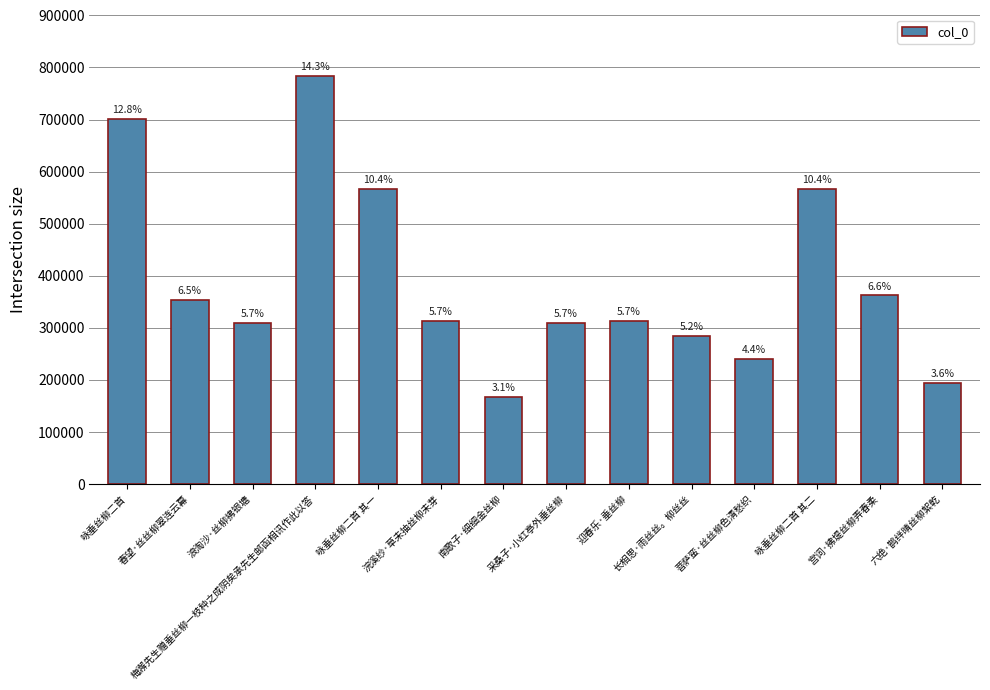

Are the bars horizontal?

No